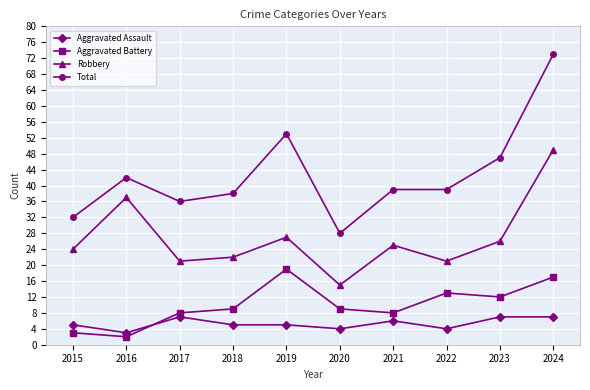

What is the value of the Total point at the 3rd from the left?

36